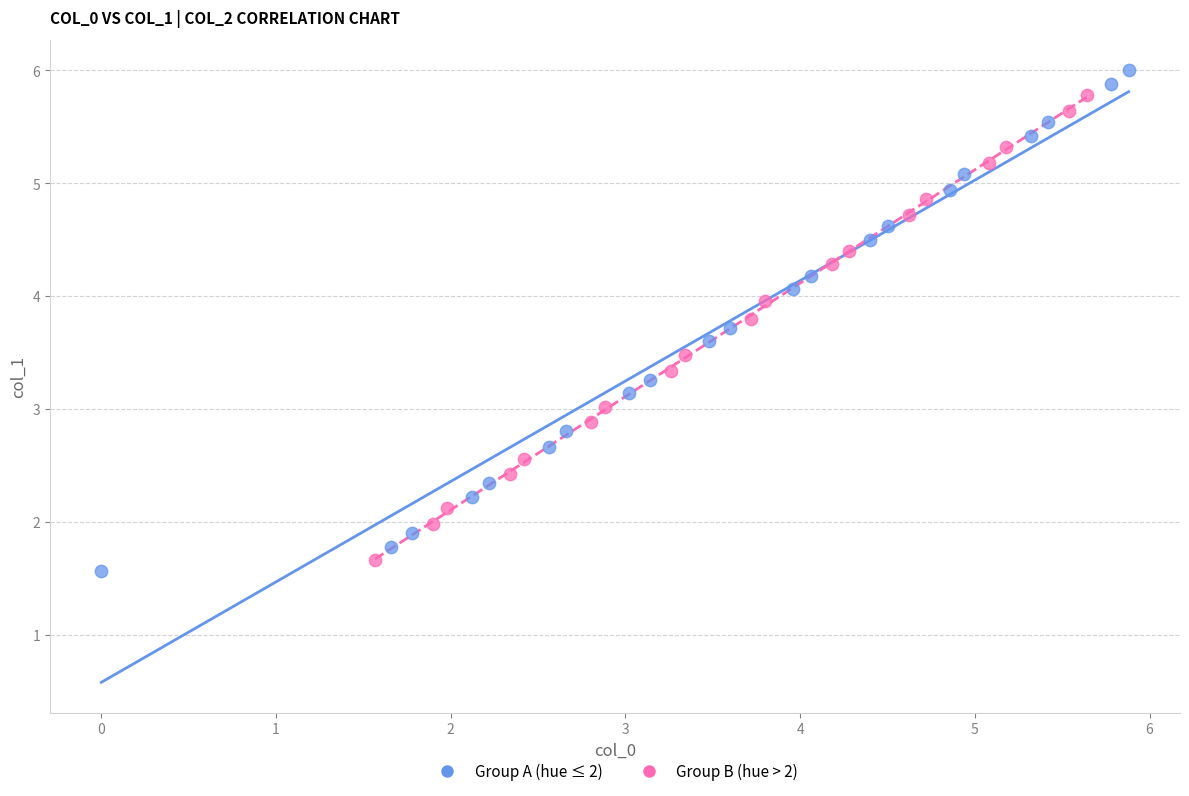

Which series has the largest Y range (max minus min)?

Group A (hue ≤ 2)